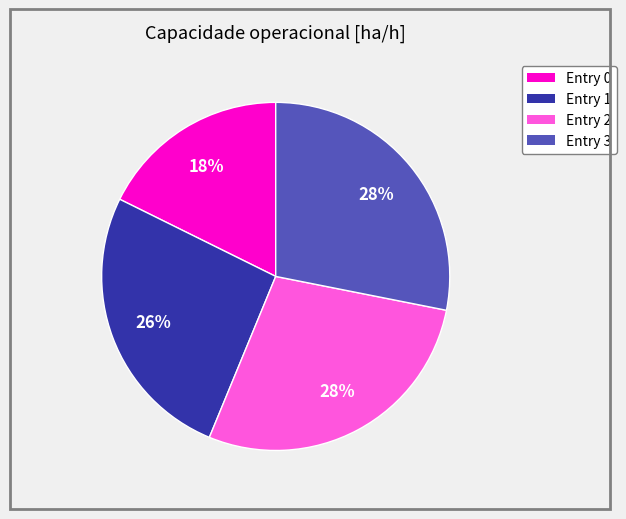

To the nearest percent, what is the average slice percentage?

25%